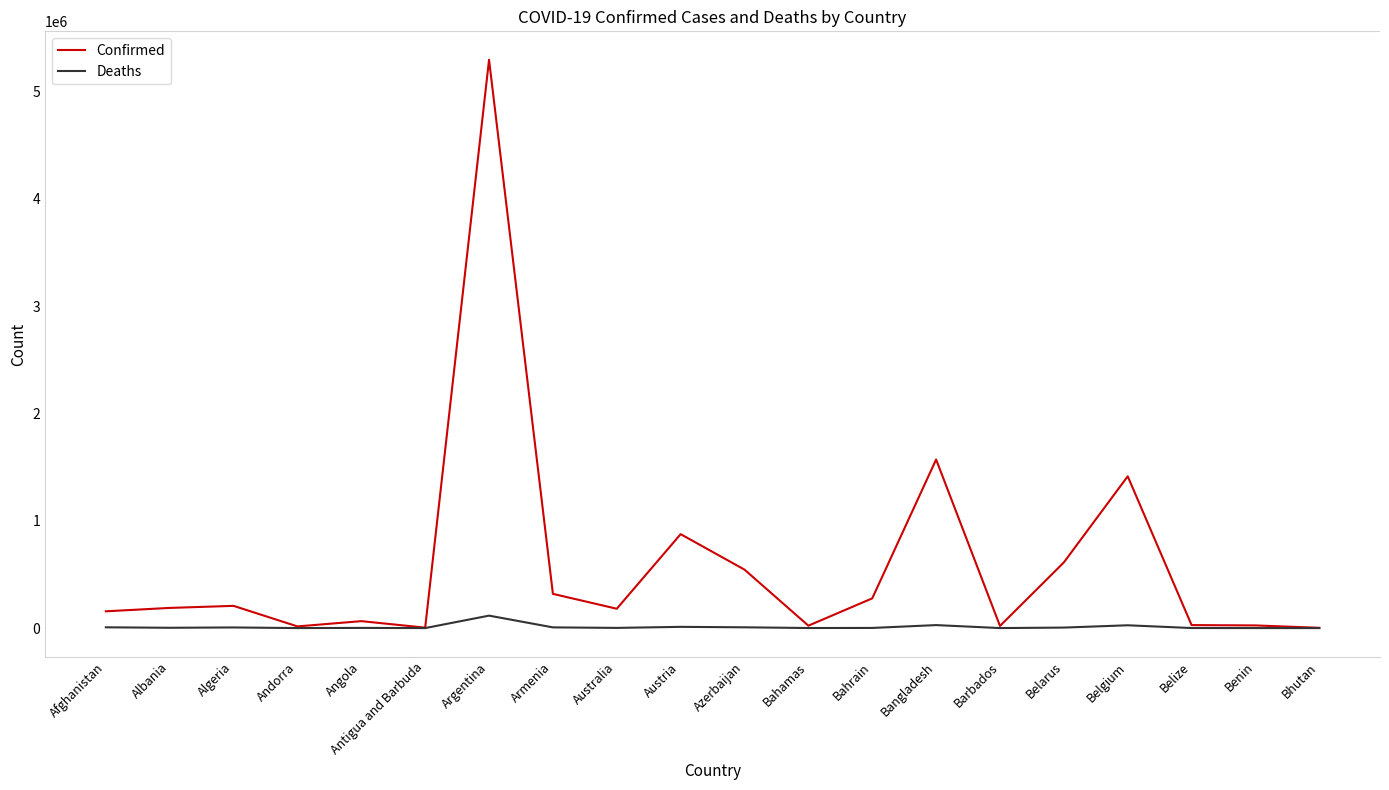

What are all the series names shown in the legend?

Confirmed, Deaths